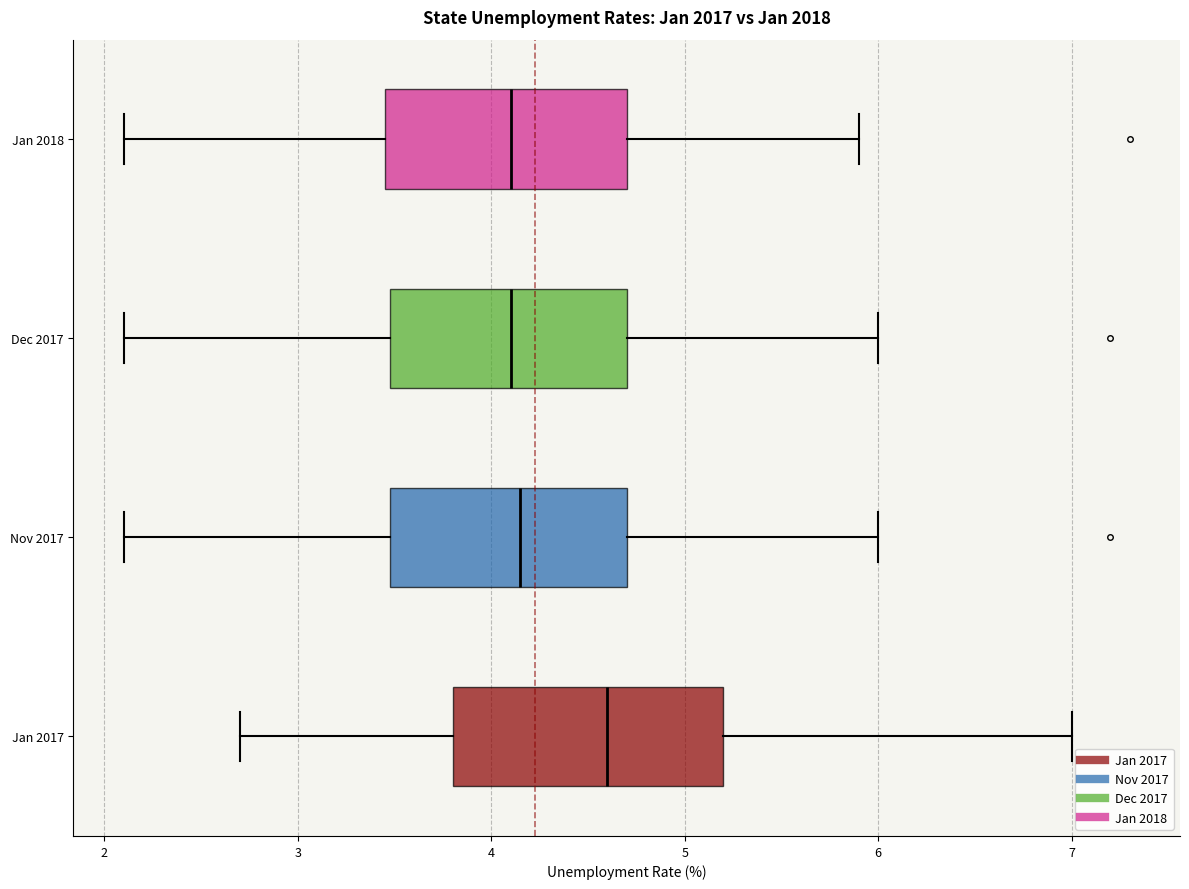

Comparing the boxes themselves (not the whiskers), which one is the widest?

Jan 2017